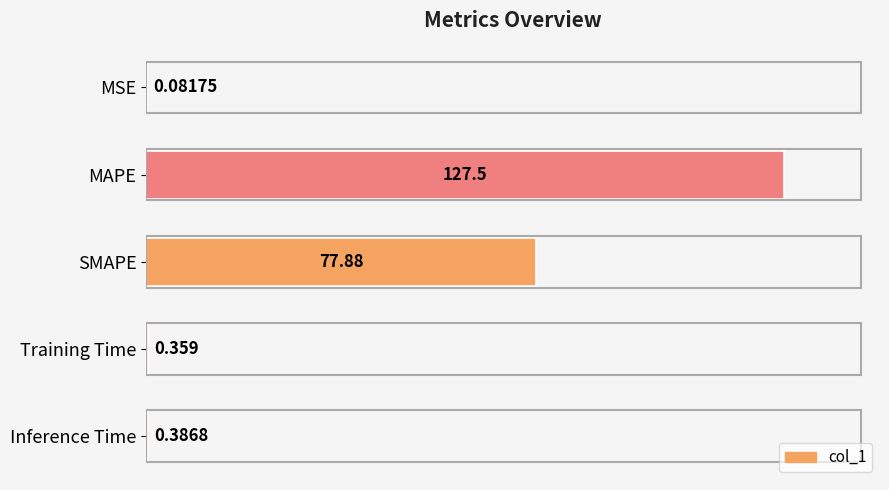

Which label corresponds to the largest value in the chart?

MAPE